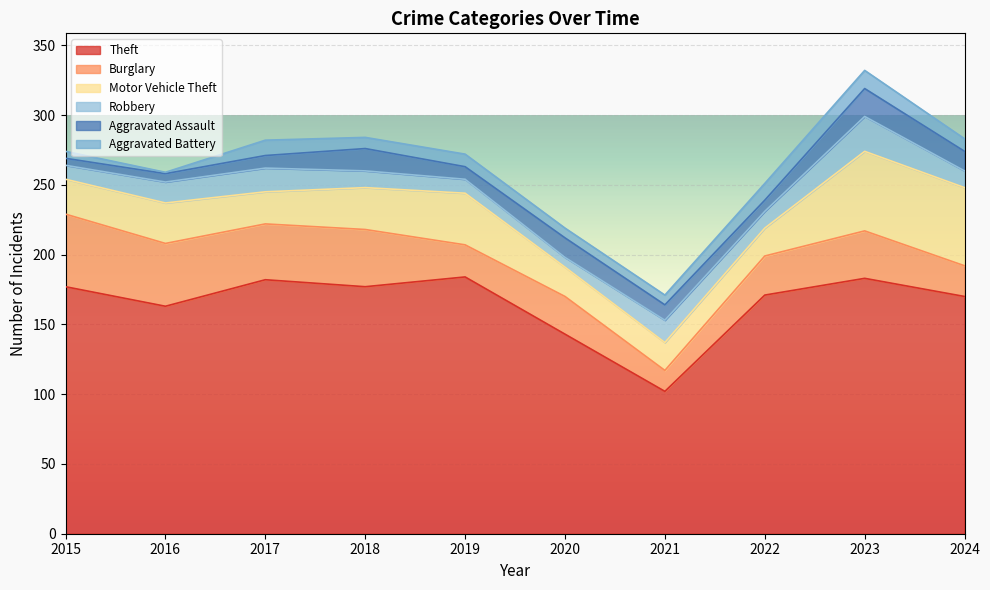

Between 2017 and 2021, which is larger?

2017